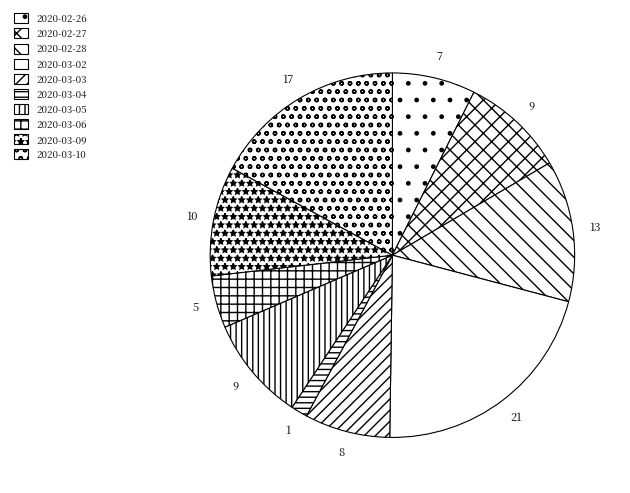

To the nearest percent, what is the average slice percentage?

10%